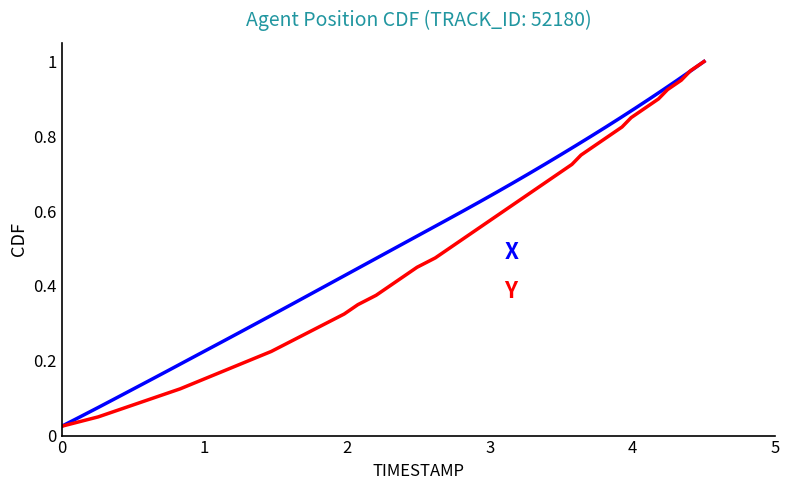

What is the total value across all series at 0?

0.1